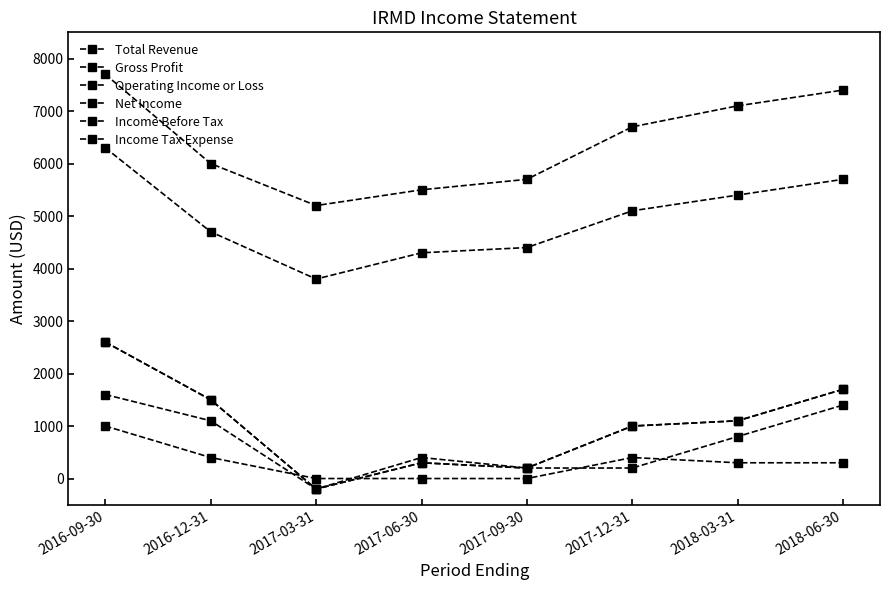

True or false: Income Tax Expense and Total Revenue intersect in this chart.

False